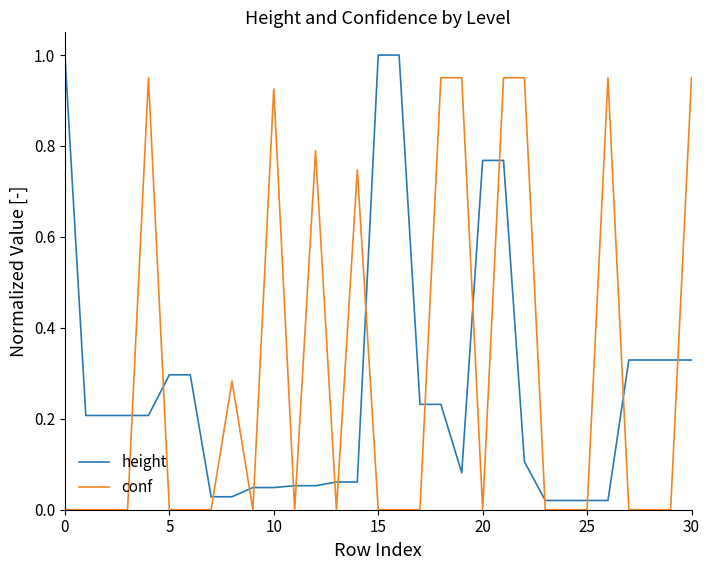

List the series in order of their peak value, highest first.

height, conf